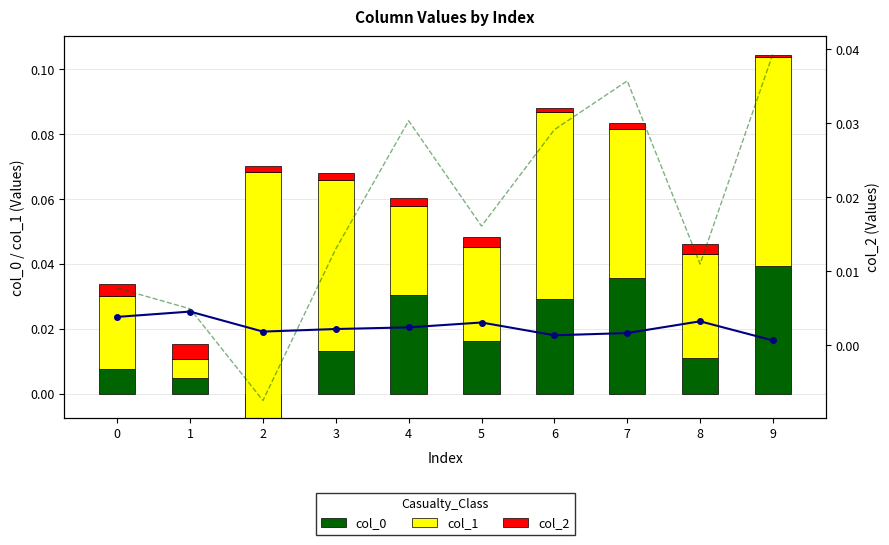

Reading left to right, list all the values displayed in this chart.

col_0: 0=0.0	1=0.0	2=-0.0	3=0.0	4=0.0	5=0.0	6=0.0	7=0.0	8=0.0	9=0.0
col_1: 0=0.0	1=0.0	2=0.1	3=0.1	4=0.0	5=0.0	6=0.1	7=0.0	8=0.0	9=0.1
col_2: 0=0.0	1=0.0	2=0.0	3=0.0	4=0.0	5=0.0	6=0.0	7=0.0	8=0.0	9=0.0
col_2 (line): 0=0.0	1=0.0	2=0.0	3=0.0	4=0.0	5=0.0	6=0.0	7=0.0	8=0.0	9=0.0
col_0 (line): 0=0.0	1=0.0	2=-0.0	3=0.0	4=0.0	5=0.0	6=0.0	7=0.0	8=0.0	9=0.0